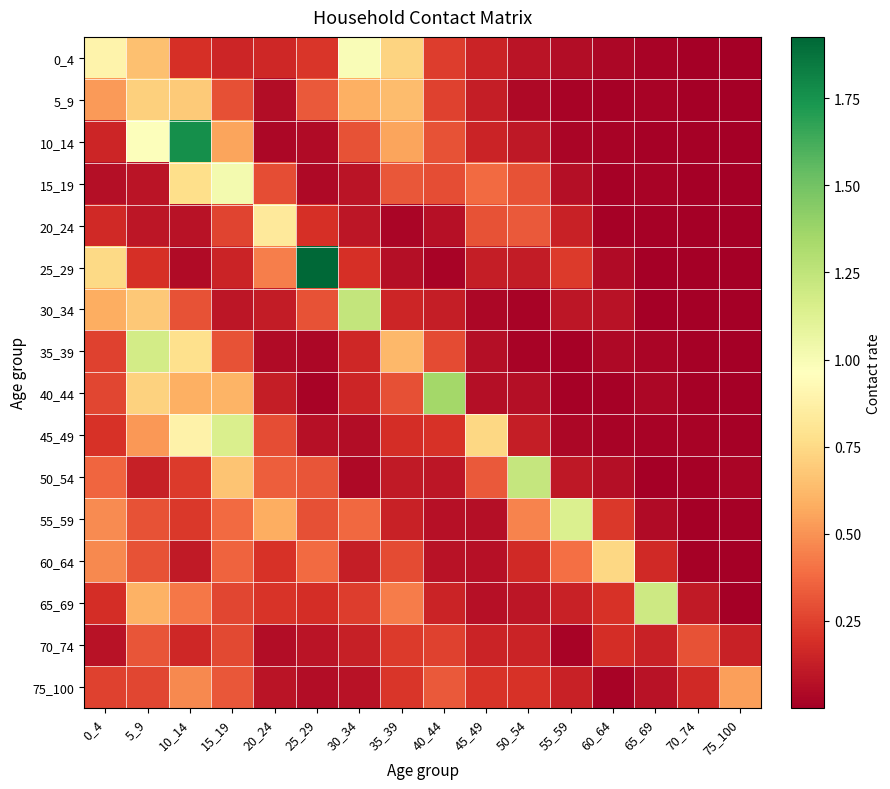

At which category does the chart reach its minimum across all series?

70_74